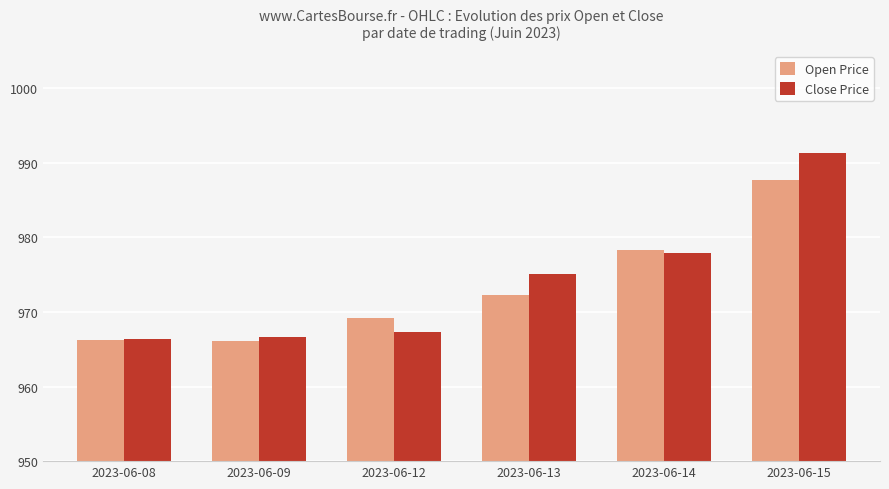

Which series has the widest spread of values?

Close Price